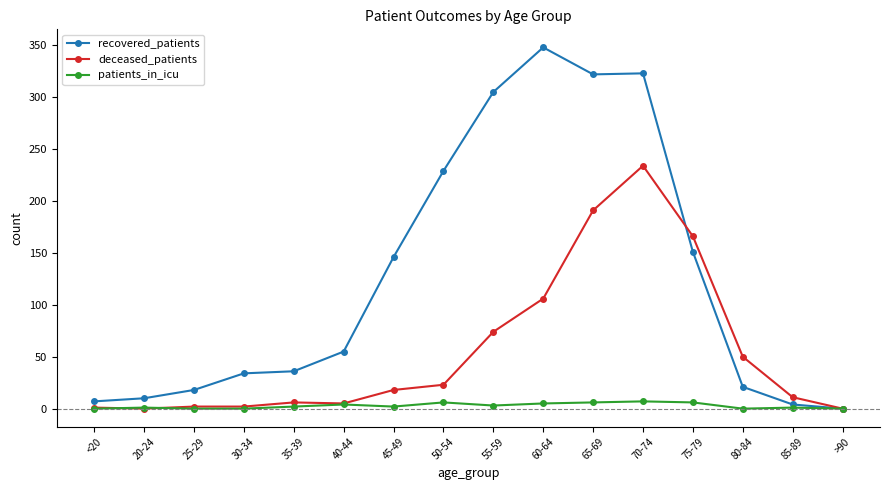

Where is deceased_patients nearest to the value 117?

60-64